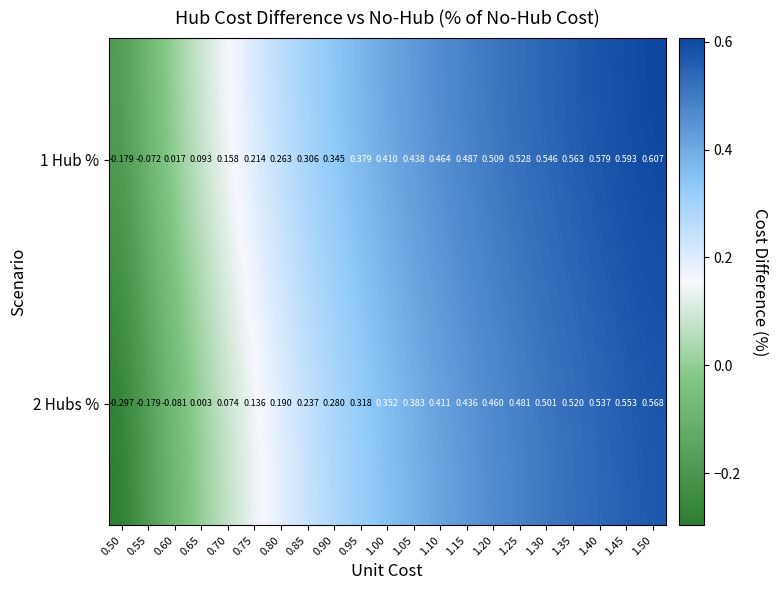

Which series has the widest spread of values?

2 Hubs %